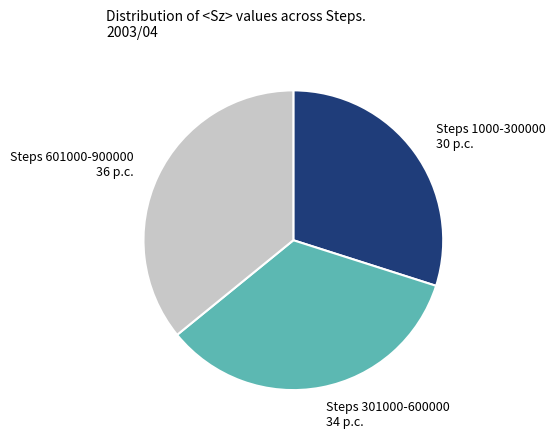

Combined, do Steps 1000-300000 and Steps 301000-600000 account for over 50%?

Yes